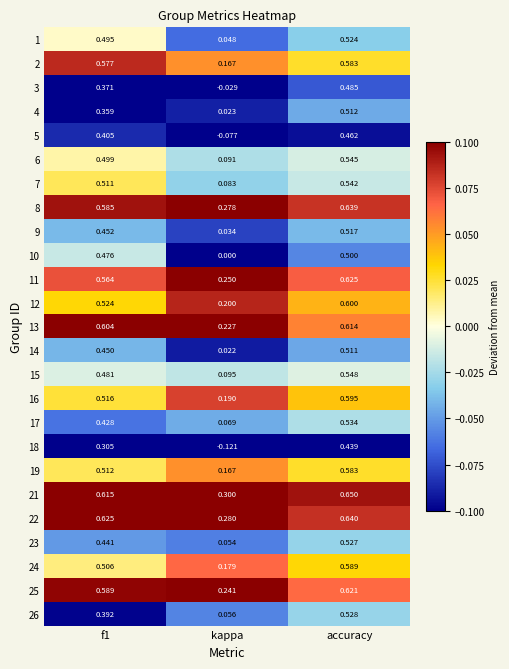

Which series has the widest spread of values?

18